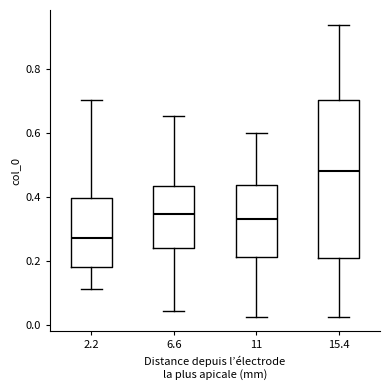

Where is the lower edge of the box at x = 15.4 on the y-axis? The values are not printed on the chart, so give them approximately, as read against the axis.

0.20